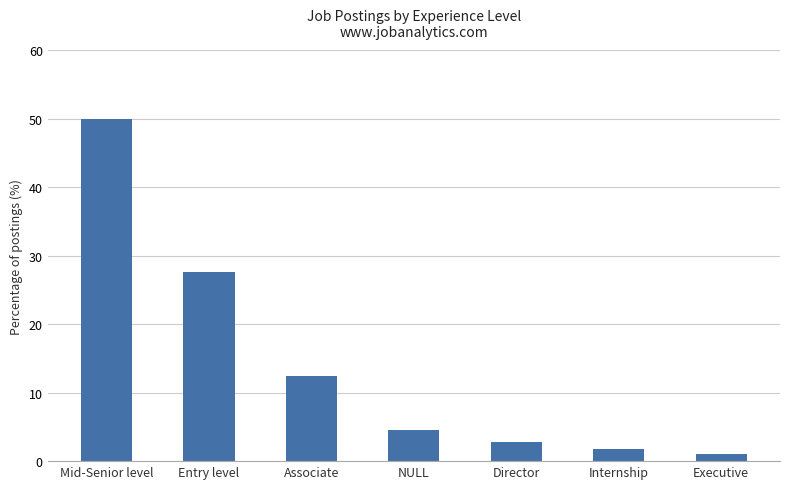

What is the difference between the second highest and second lowest values?

25.9